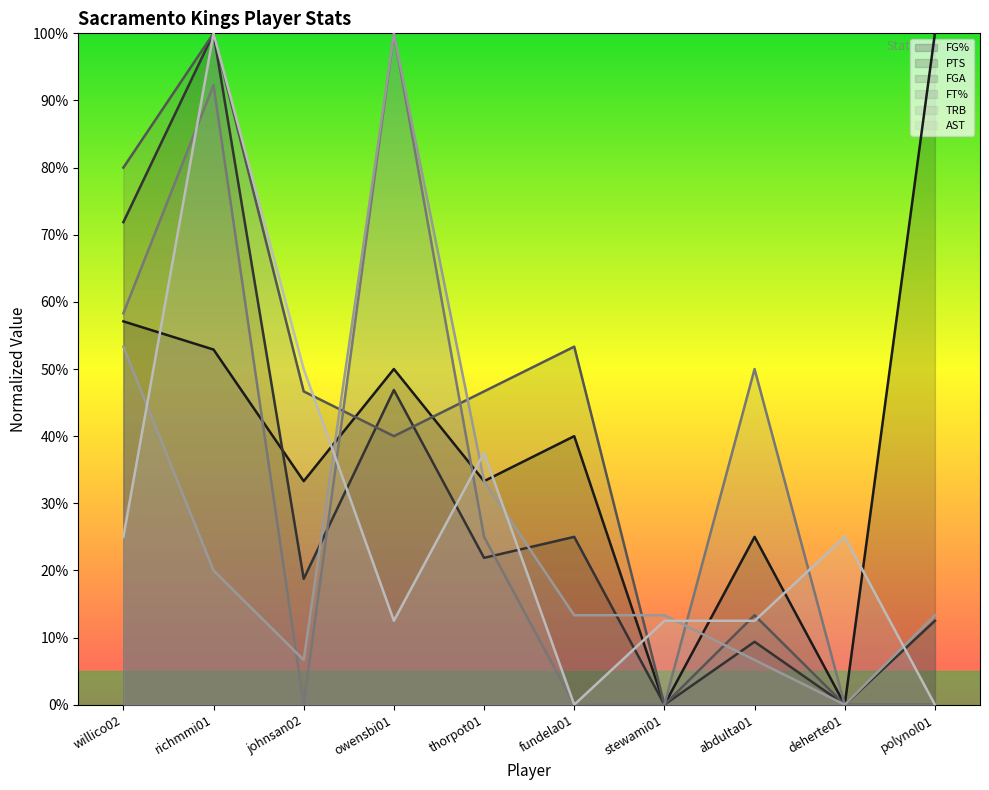

At which category does FG% reach its first local peak?

owensbi01